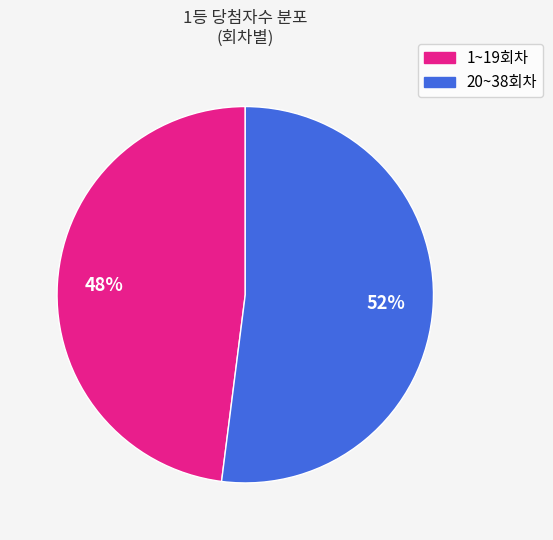

Approximately how many times larger is the value at 1~19회차 compared to 20~38회차?

0.9